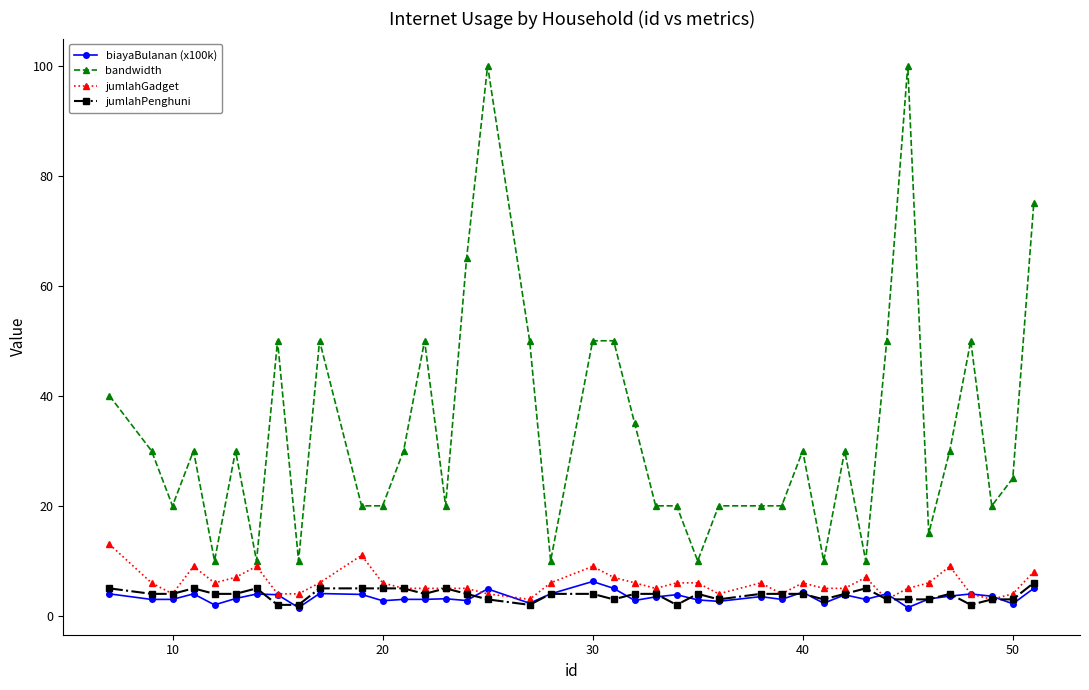

Which series has the largest total across all categories?

bandwidth